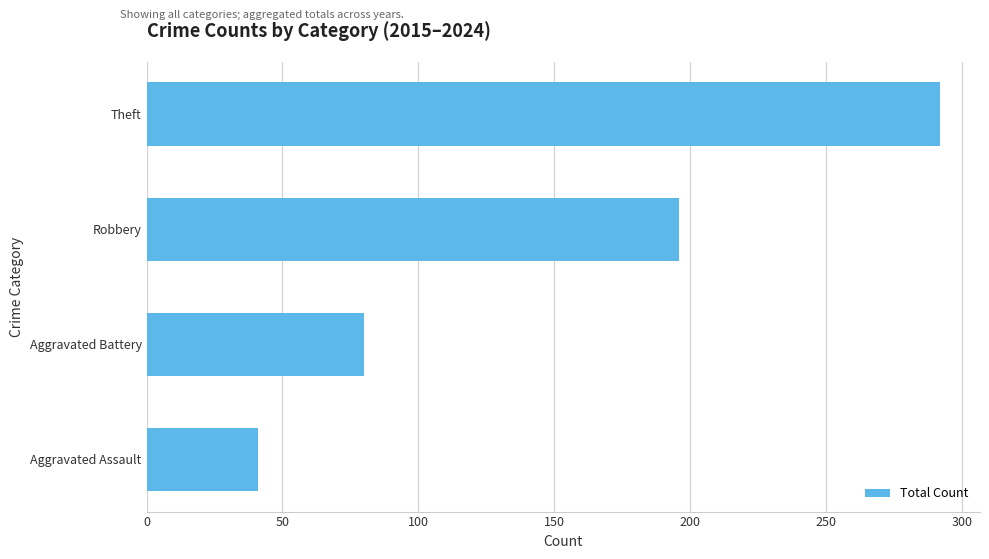

True or false: the data shows 16 at Aggravated Assault.

False